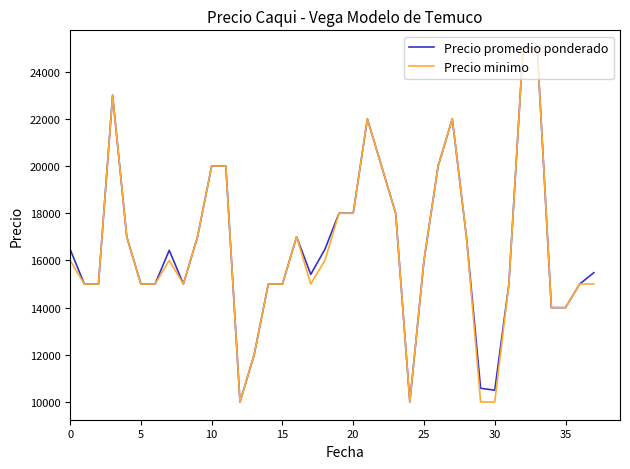

What is the maximum value for Precio minimo?

25000